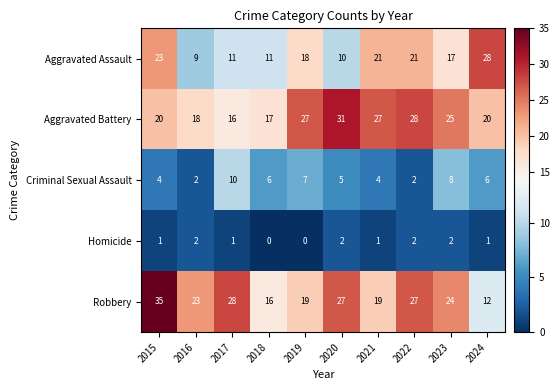

What is the sum of the Criminal Sexual Assault values at 2016 and 2019?

9